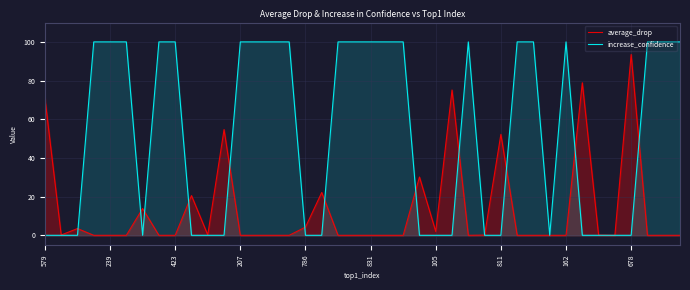

What is the difference between the maximum and minimum values in the increase_confidence series?

100.0